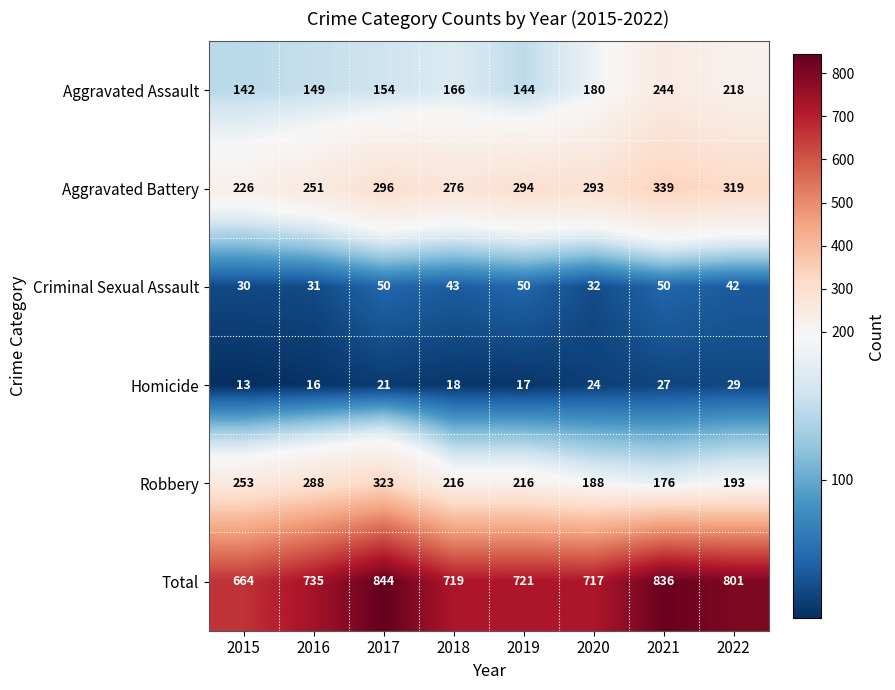

What is the spread (max minus min) of values at 2015?

651